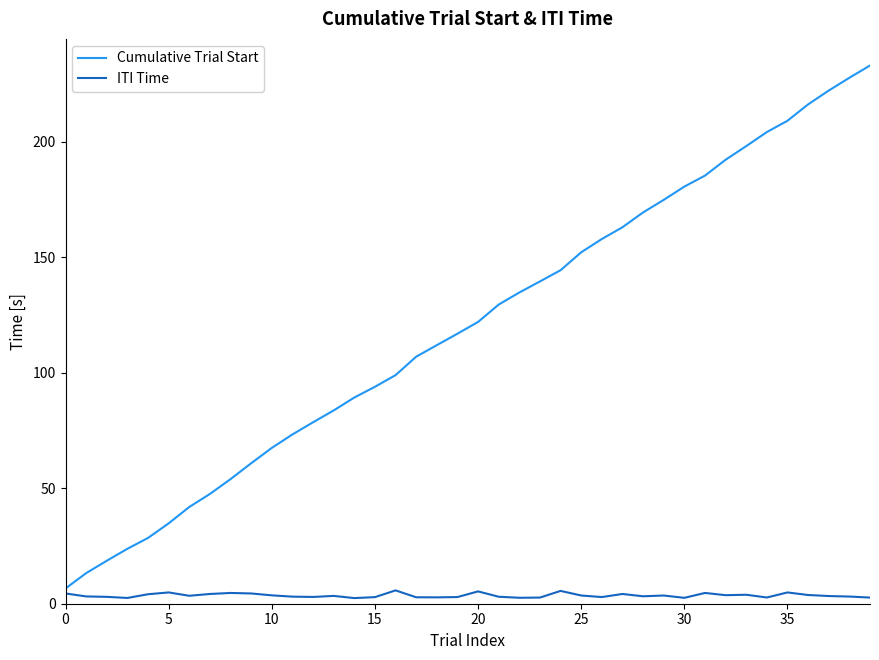

Rank the series by their average value, from highest to lowest.

Cumulative Trial Start, ITI Time